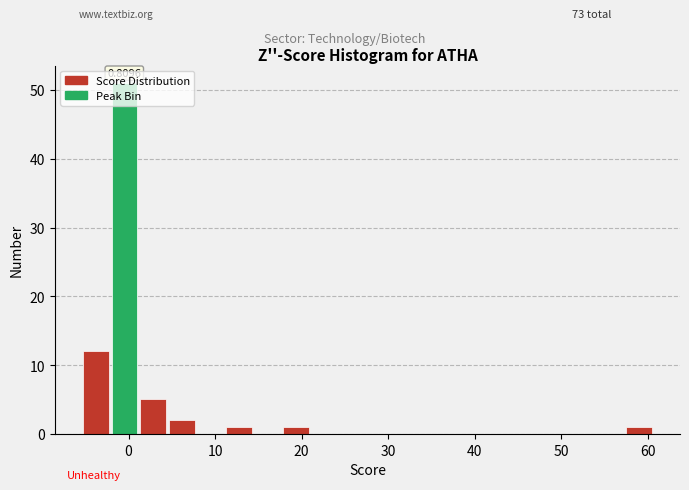

Around what value on the x-axis is the tallest bar? Give the approximate position of its centre, as read against the axis.

0